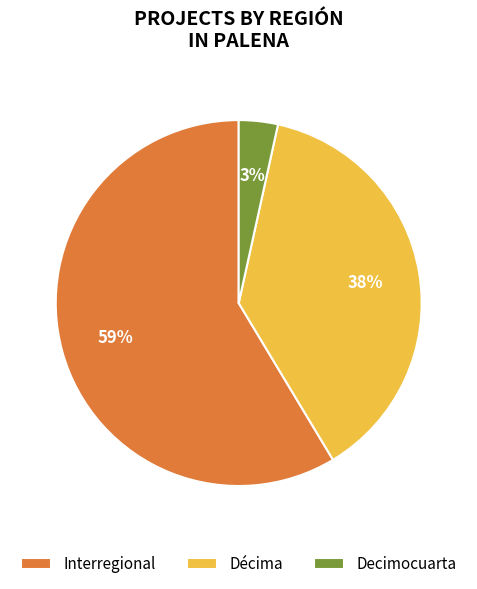

Which category accounts for the majority?

Interregional